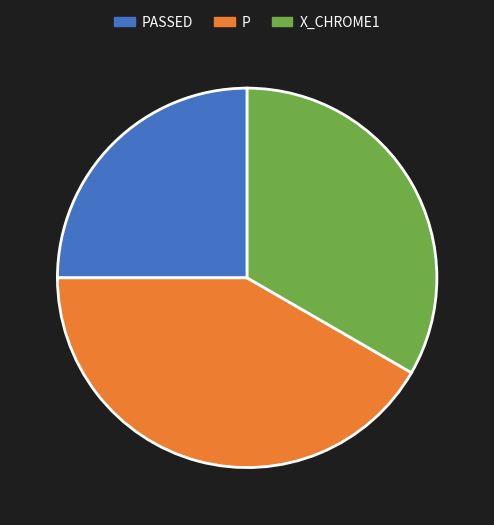

How many slices are in this pie chart?

3